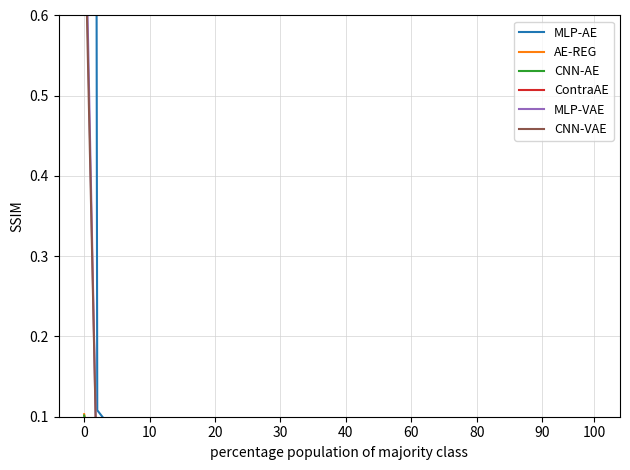

Reading left to right, extract all data points from this chart.

MLP-AE: 10.0	0.1	0.1	0.1	0.0	0.0	0.0	0.0	0.0	0.0	0.0	0.0	0.0	0.0	0.0	0.0	0.0	0.0	0.0	0.0	0.0	0.0	0.0	0.0	0.0	0.0	0.0	0.0	0.0	0.0	0.0	0.0	0.0	0.0	0.0	0.0	0.0	0.0	0.0	0.0
AE-REG: 0.1	-0.0	0.0	0.0	-0.0	-0.0	-0.0	-0.0	-0.0	-0.0	-0.0	-0.0	-0.0	-0.0	-0.0	-0.0	-0.0	-0.0	-0.0	-0.0	-0.0	-0.0	-0.0	-0.0	-0.0	-0.0	-0.0	-0.0	-0.0	-0.0	-0.0	-0.0	-0.0	-0.0	-0.0	-0.0	-0.0	-0.0	-0.0	-0.0
CNN-AE: 0.1	-0.0	-0.0	-0.0	-0.0	-0.0	0.0	0.0	0.0	0.0	0.0	0.0	0.0	0.0	0.0	0.0	0.0	0.0	0.0	0.0	0.0	0.0	0.0	0.0	0.0	0.0	0.0	0.0	0.0	0.0	0.0	0.0	0.0	0.0	0.0	0.0	0.0	0.0	0.0	0.0
ContraAE: 0.1	0.0	0.0	0.0	0.0	0.0	0.0	0.0	0.0	0.0	0.0	0.0	0.0	0.0	0.0	0.0	0.0	0.0	0.0	0.0	0.0	0.0	0.0	0.0	0.0	0.0	0.0	0.0	0.0	0.0	0.0	0.0	0.0	0.0	0.0	0.0	0.0	0.0	0.0	0.0
MLP-VAE: 0.8	0.0	0.0	0.0	0.0	0.0	0.0	0.0	0.0	0.0	0.0	0.0	0.0	0.0	0.0	0.0	0.0	0.0	0.0	0.0	0.0	0.0	0.0	0.0	0.0	0.0	0.0	0.0	0.0	0.0	0.0	0.0	0.0	0.0	0.0	0.0	0.0	0.0	0.0	0.0
CNN-VAE: 0.8	0.0	0.0	0.0	0.0	0.0	0.0	0.0	0.0	0.0	0.0	0.0	0.0	0.0	0.0	0.0	0.0	0.0	0.0	0.0	0.0	0.0	0.0	0.0	0.0	0.0	0.0	0.0	0.0	0.0	0.0	0.0	0.0	0.0	0.0	0.0	0.0	0.0	0.0	0.0